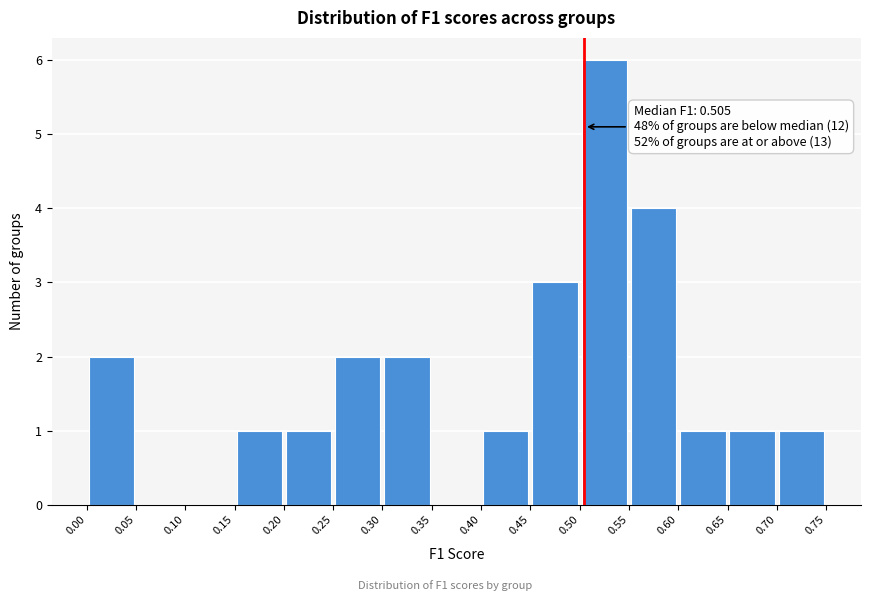

Which range on the x-axis has the tallest bar?

0.50 to 0.55